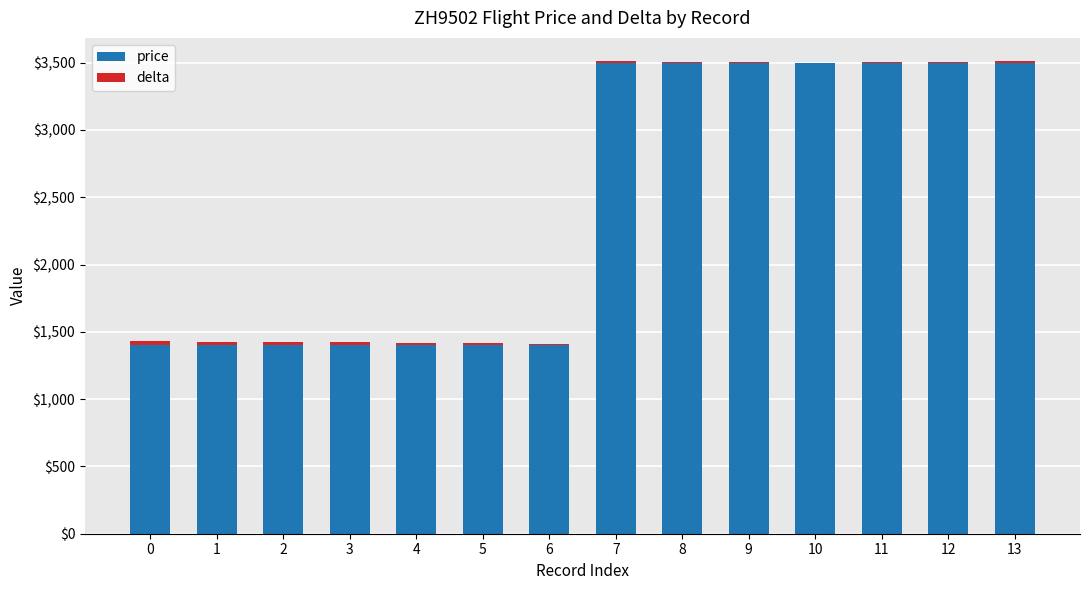

What is the sum of all price values?

34300